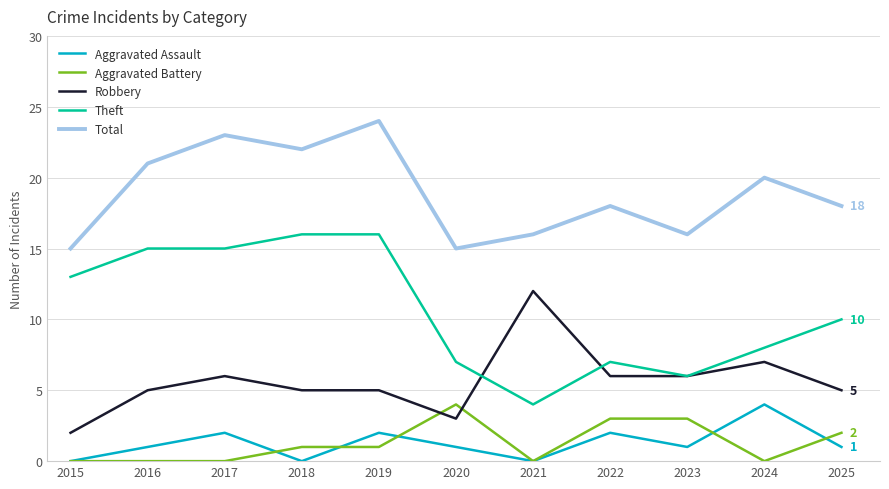

What is the maximum value for Total?

24